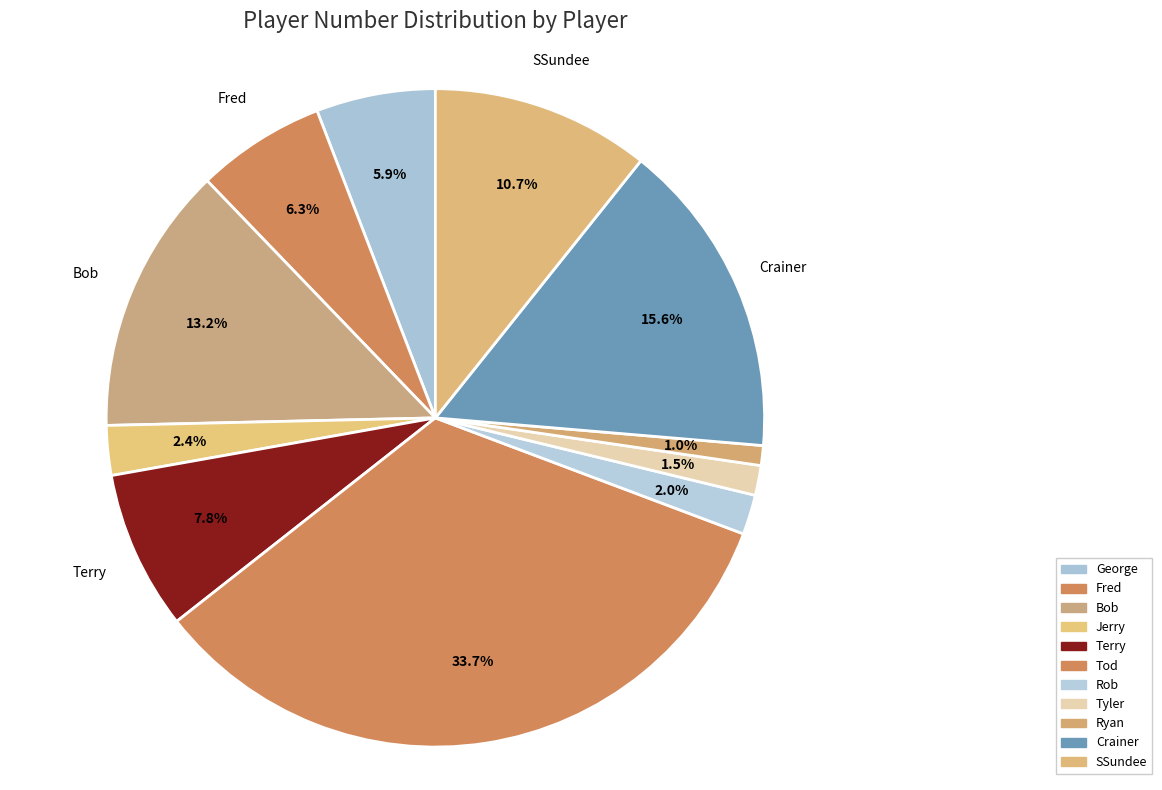

To the nearest percent, what is the difference between the Bob and Terry slice percentages?

5%